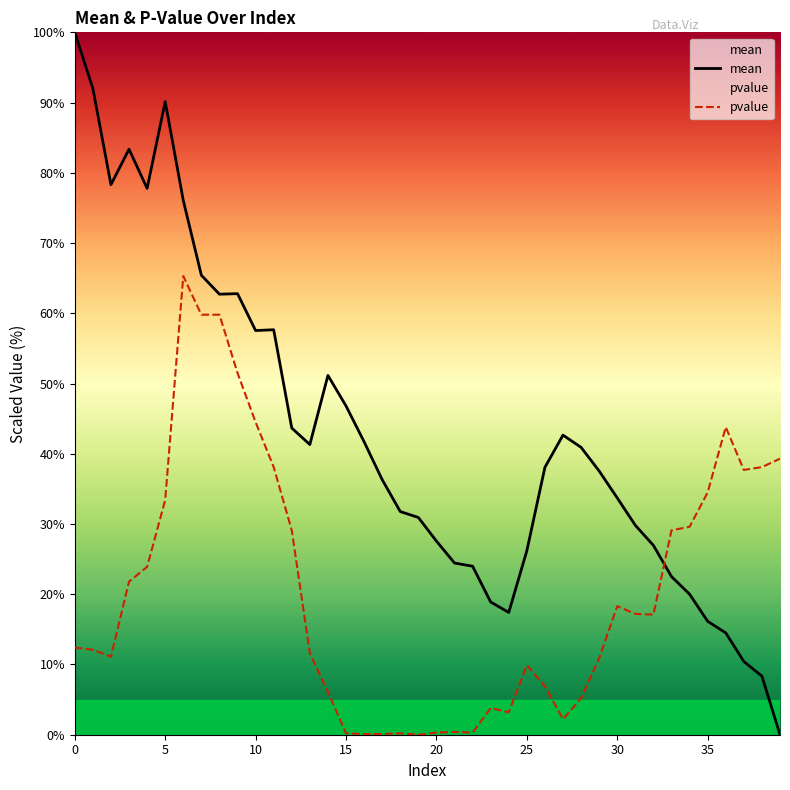

How many interior local valleys does the pvalue series have?

7